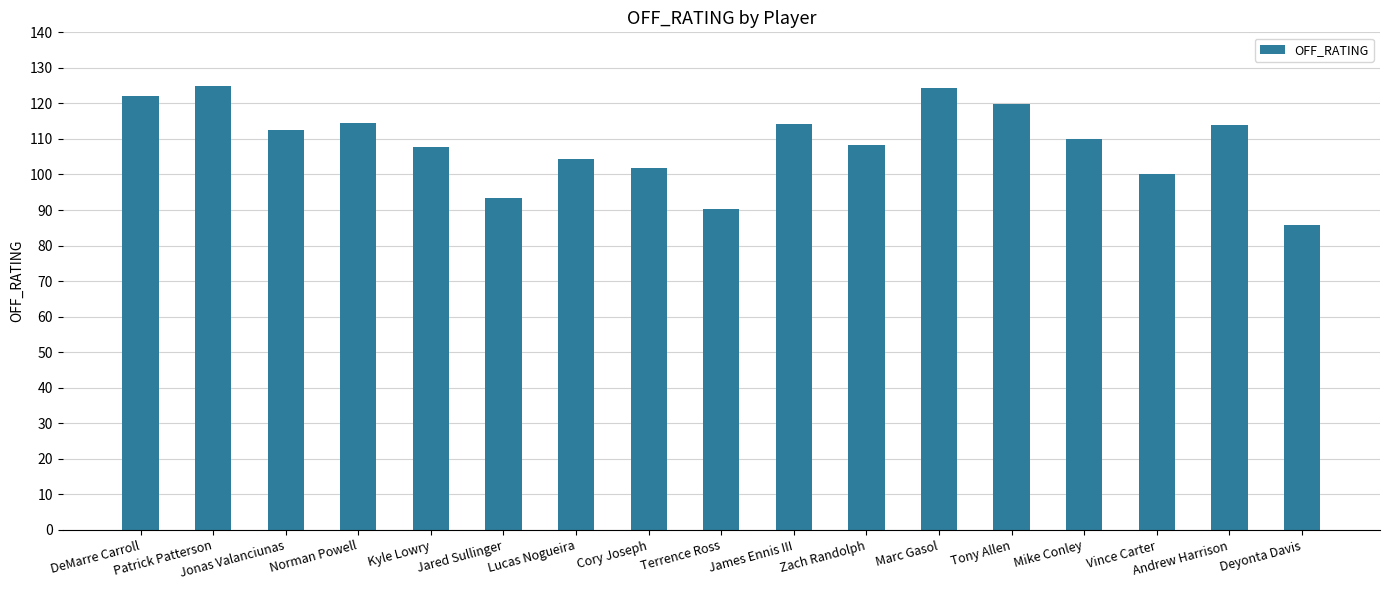

What is the label of the 14th bar from the left?

Mike Conley